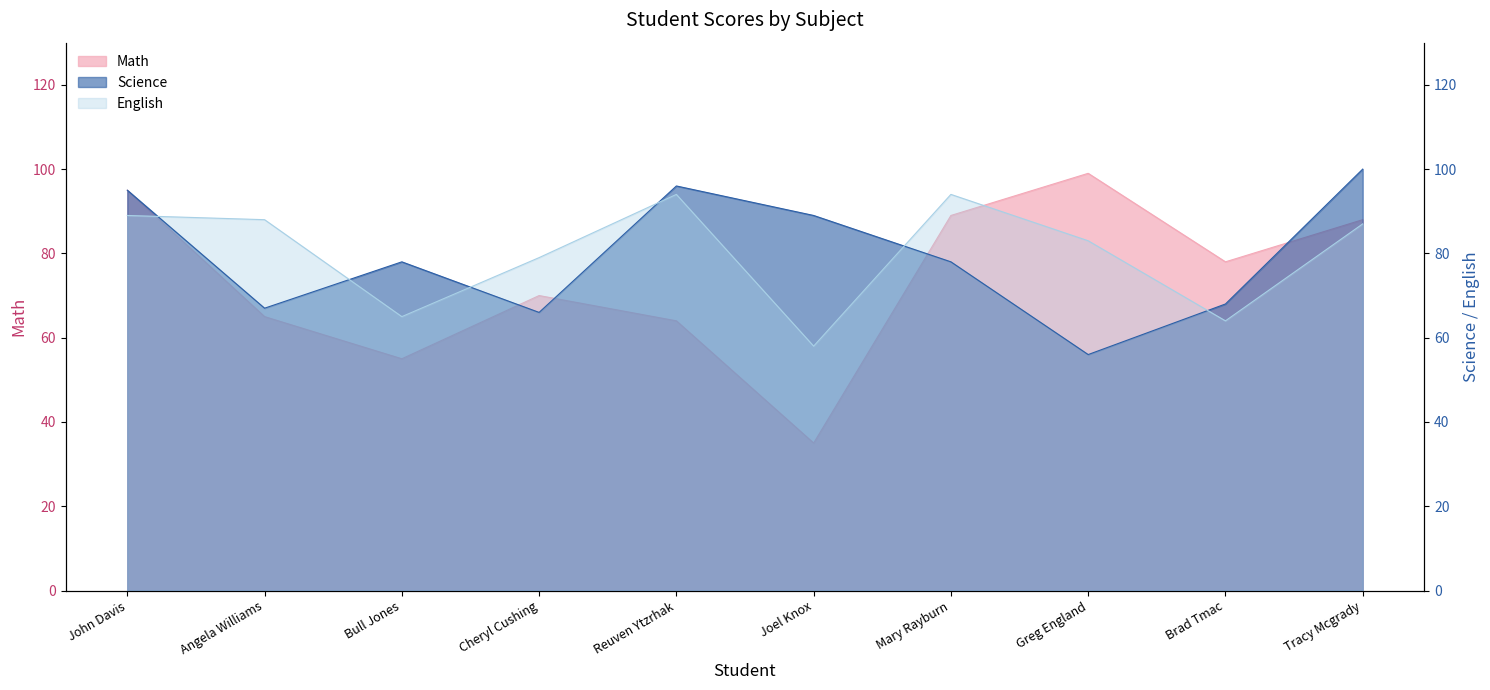

Is the value of English at Greg England greater than the value of Math at Joel Knox?

Yes